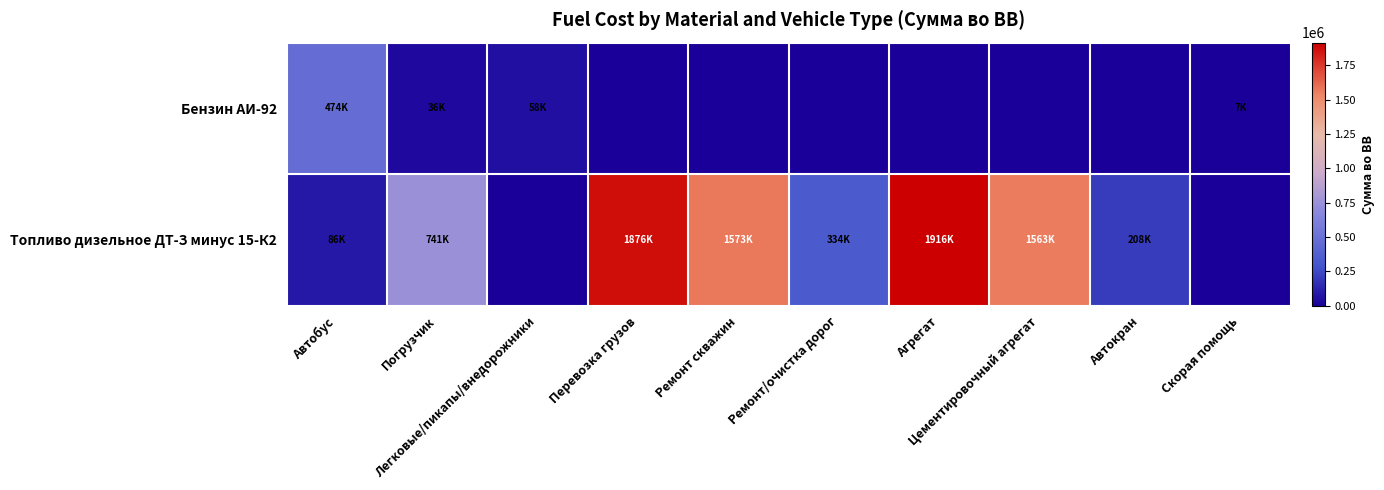

At which category is the sum across all series the highest?

Агрегат